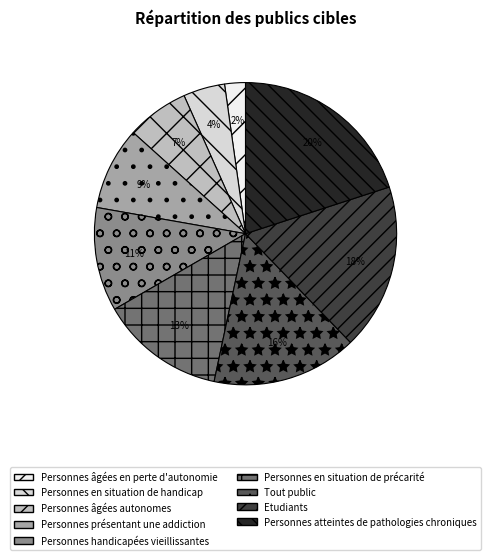

Does any single category account for the majority?

No